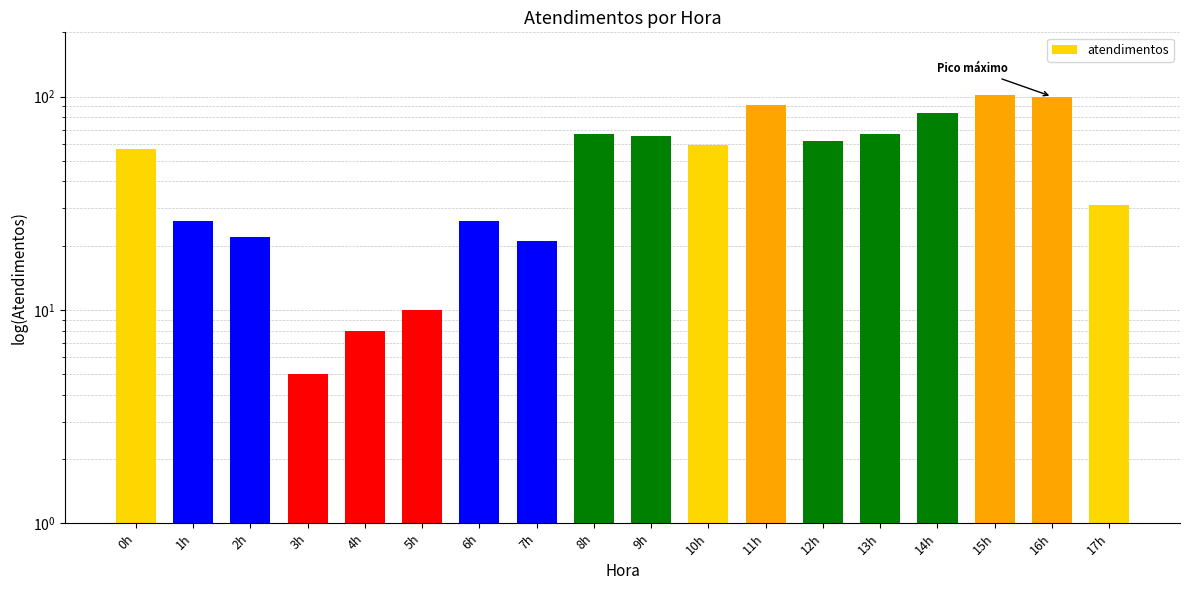

What is the label of the 13th bar from the right?

5h